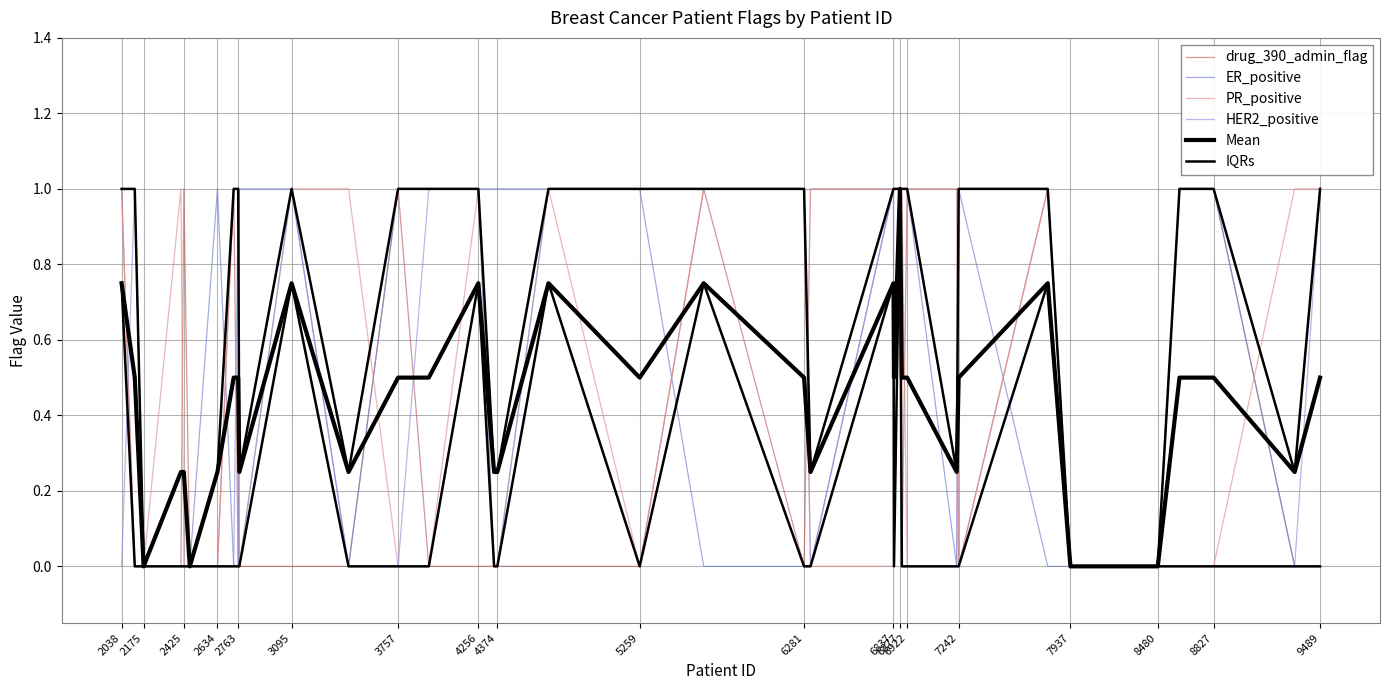

Is this an area chart (filled region under the line)?

No